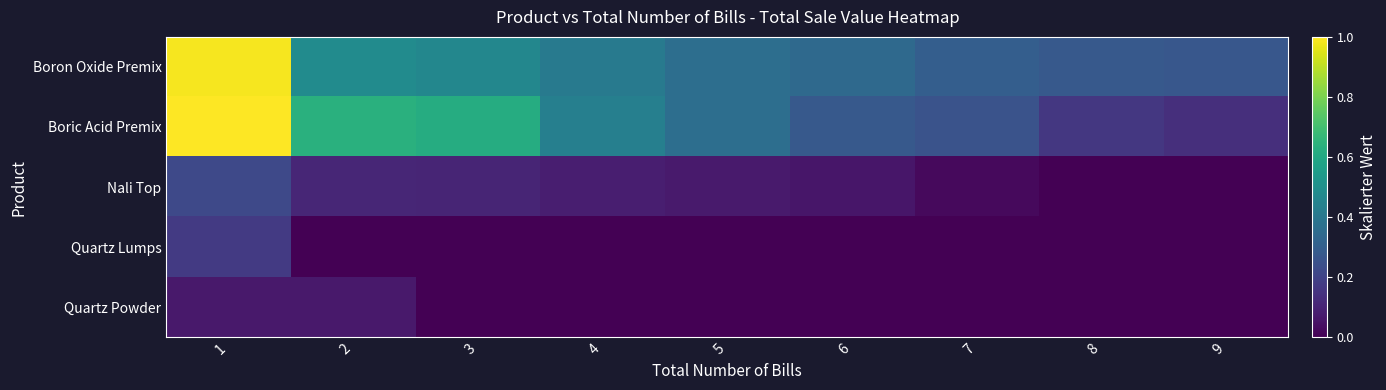

Reading left to right, transcribe all the data shown in this chart.

Boron Oxide Premix: 1=1.0	2=0.5	3=0.5	4=0.4	5=0.4	6=0.3	7=0.3	8=0.3	9=0.3
Boric Acid Premix: 1=1.0	2=0.6	3=0.6	4=0.4	5=0.4	6=0.3	7=0.3	8=0.2	9=0.1
Nali Top: 1=0.2	2=0.1	3=0.1	4=0.1	5=0.1	6=0.1	7=0.0	8=0.0	9=0.0
Quartz Lumps: 1=0.2	2=0.0	3=0.0	4=0.0	5=0.0	6=0.0	7=0.0	8=0.0	9=0.0
Quartz Powder: 1=0.1	2=0.1	3=0.0	4=0.0	5=0.0	6=0.0	7=0.0	8=0.0	9=0.0